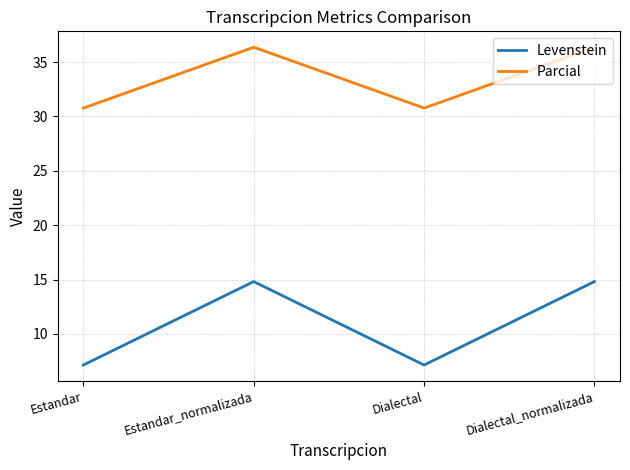

Reading left to right, extract all data points from this chart.

Levenstein: 7.1	14.8	7.1	14.8
Parcial: 30.8	36.4	30.8	36.4